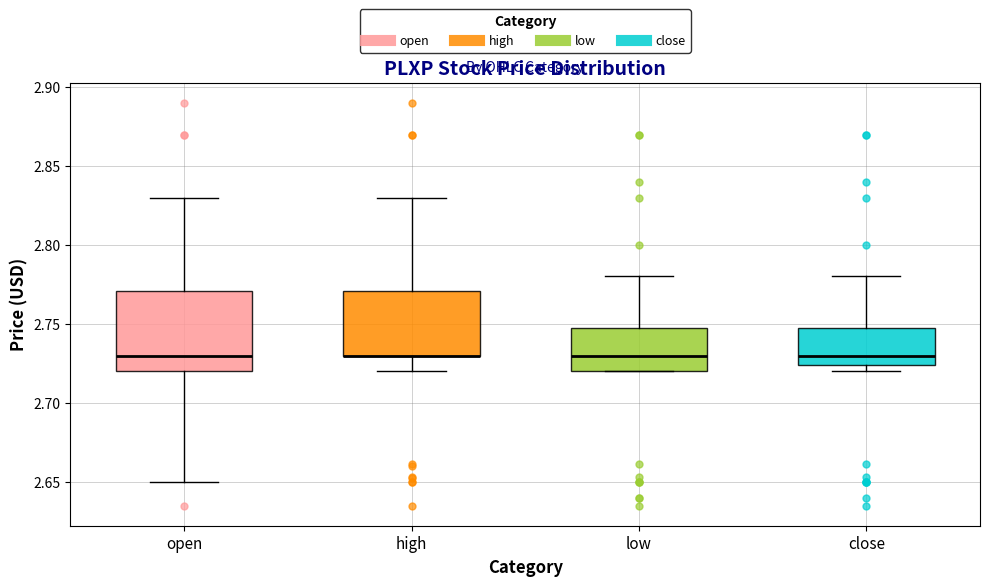

Where is the upper edge of the box for high on the y-axis? The values are not printed on the chart, so give them approximately, as read against the axis.

2.770